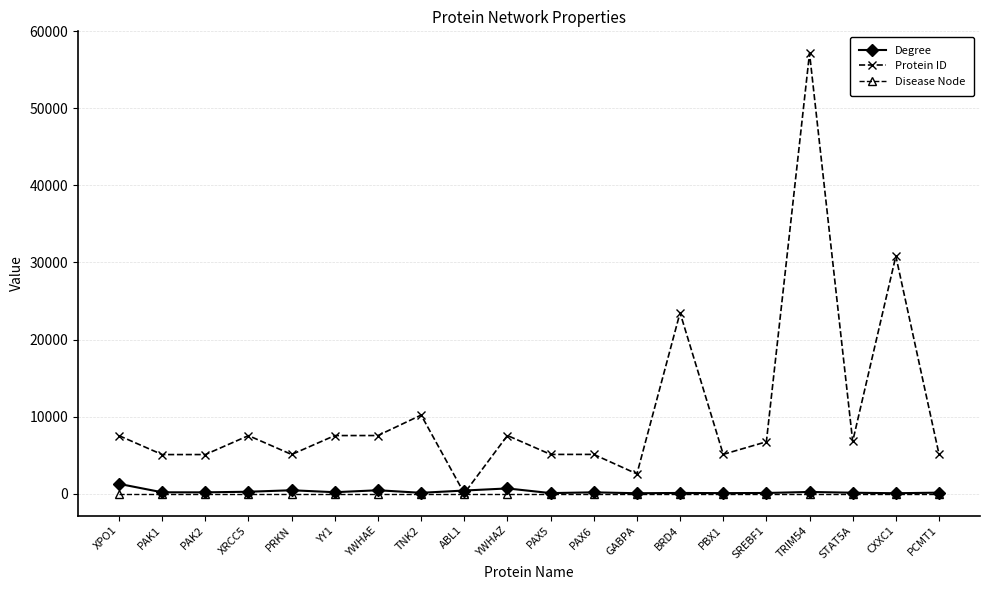

What is the label of the 5th point from the right?

SREBF1